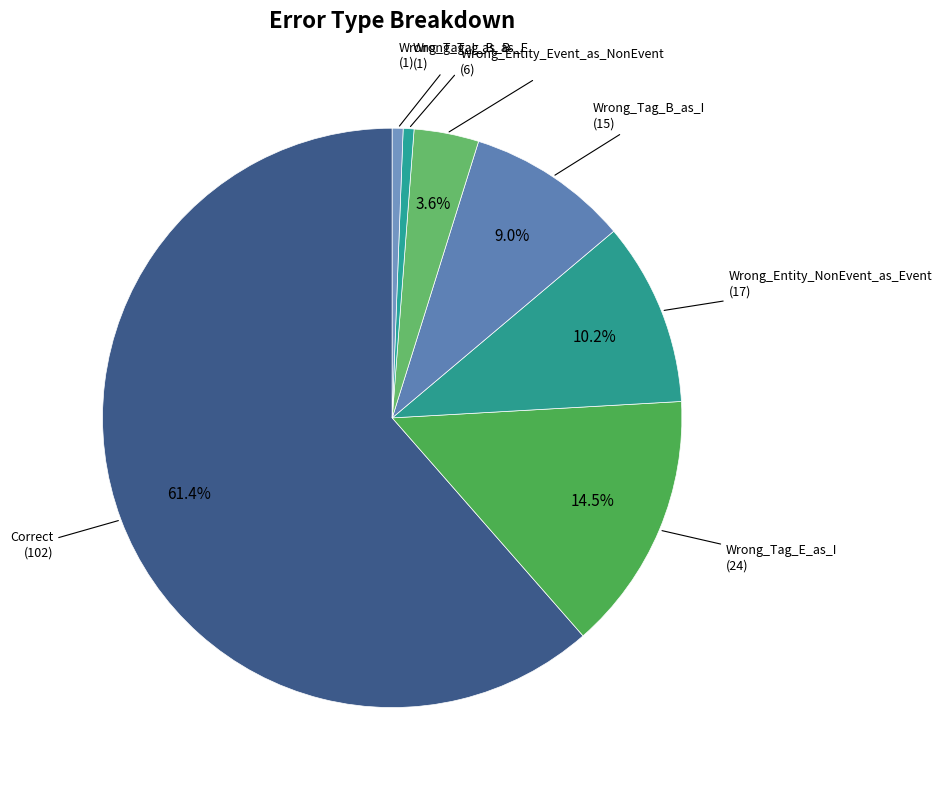

Which category has the biggest portion of the pie?

Correct